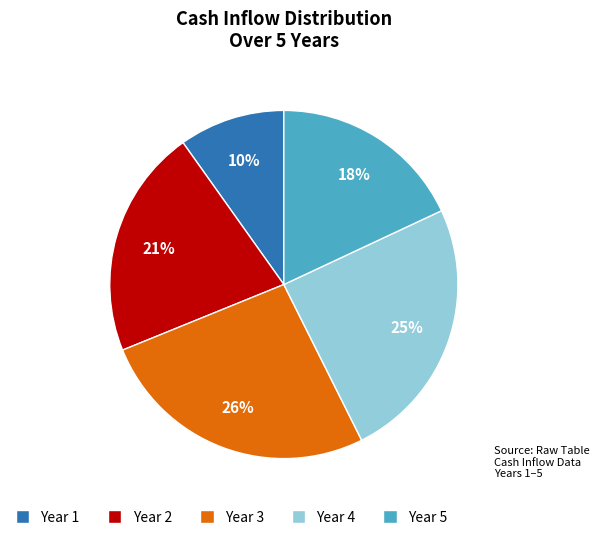

Rank the categories by value from lowest to highest.

Year 1, Year 5, Year 2, Year 4, Year 3